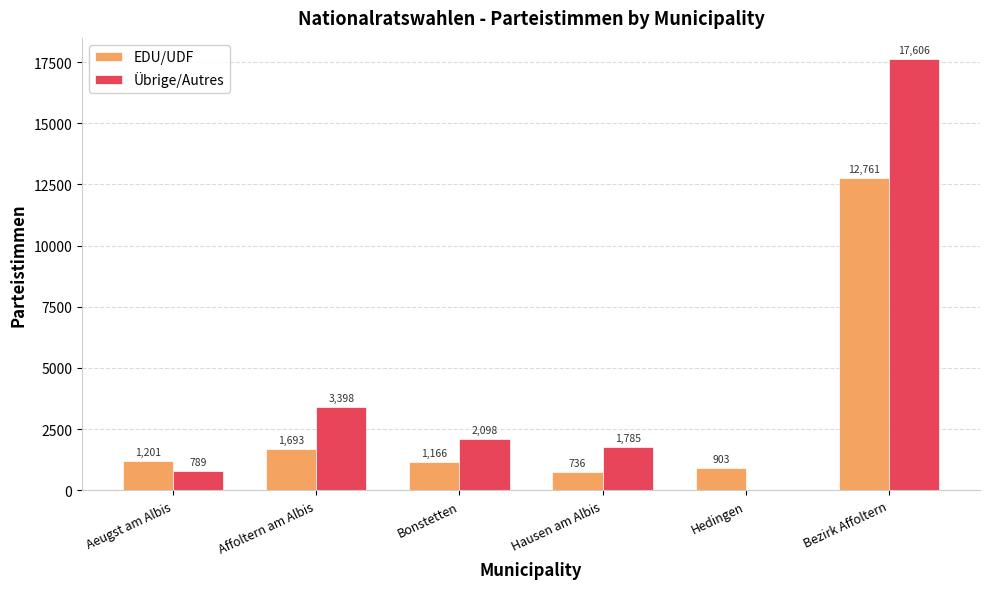

Which category has the highest value in the EDU/UDF series?

Bezirk Affoltern